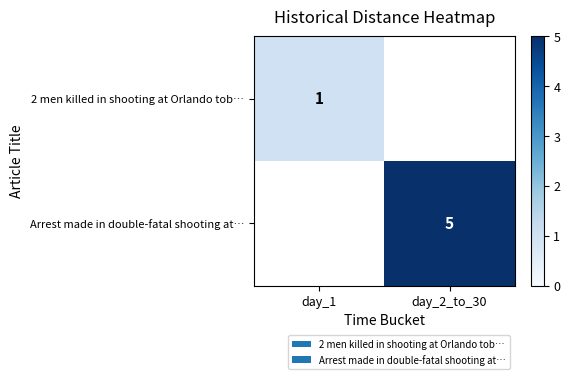

Is the value of Arrest made in double-fatal shooting at… at day_2_to_30 greater than the value of 2 men killed in shooting at Orlando tob… at day_1?

Yes